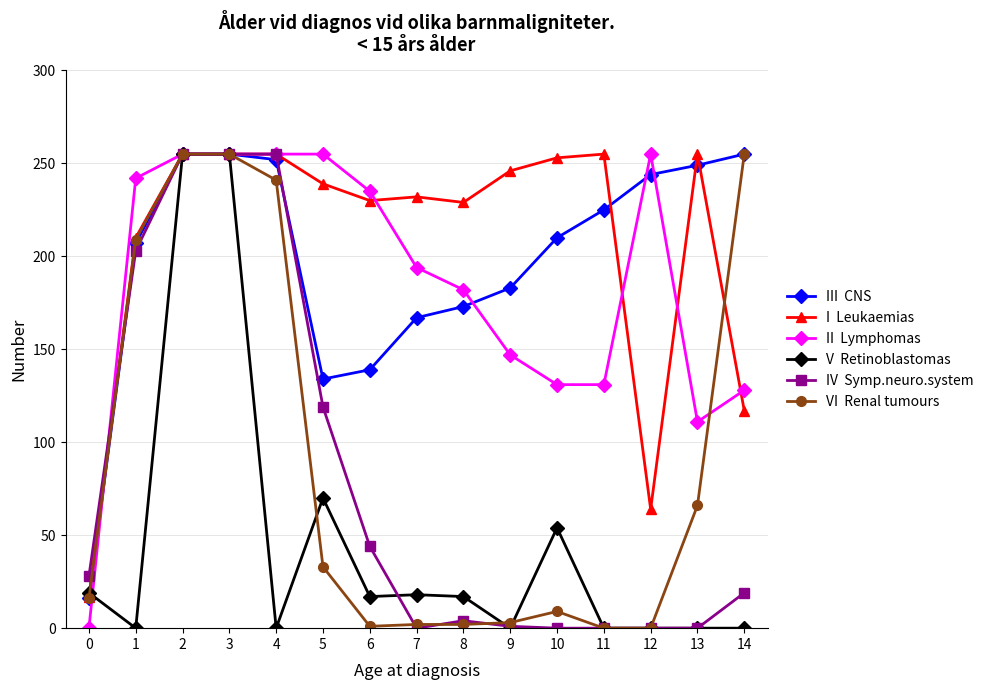

What is the maximum value shown in the chart?

255